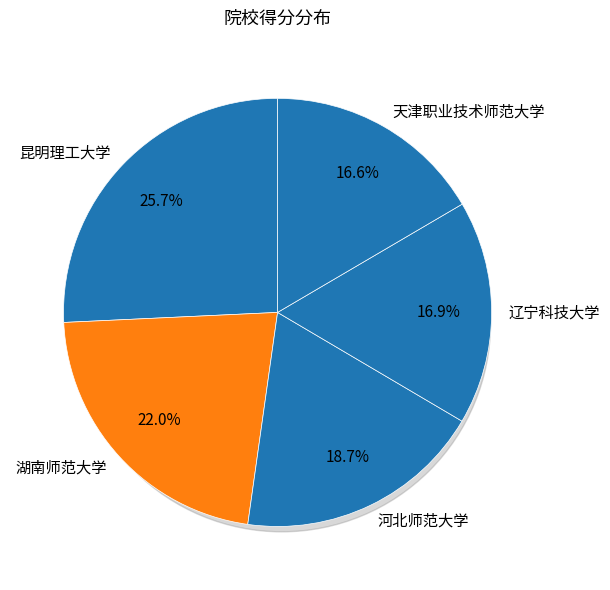

Approximately how many times larger is the value at 河北师范大学 compared to 辽宁科技大学?

1.1